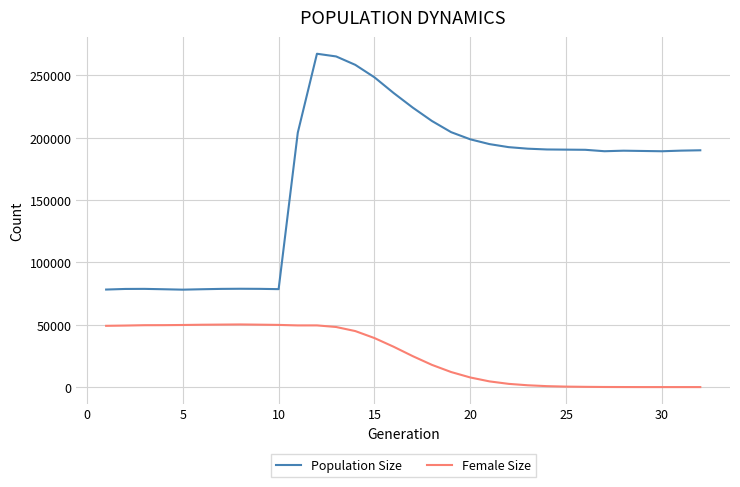

Which series has the largest range (max minus min)?

Population Size